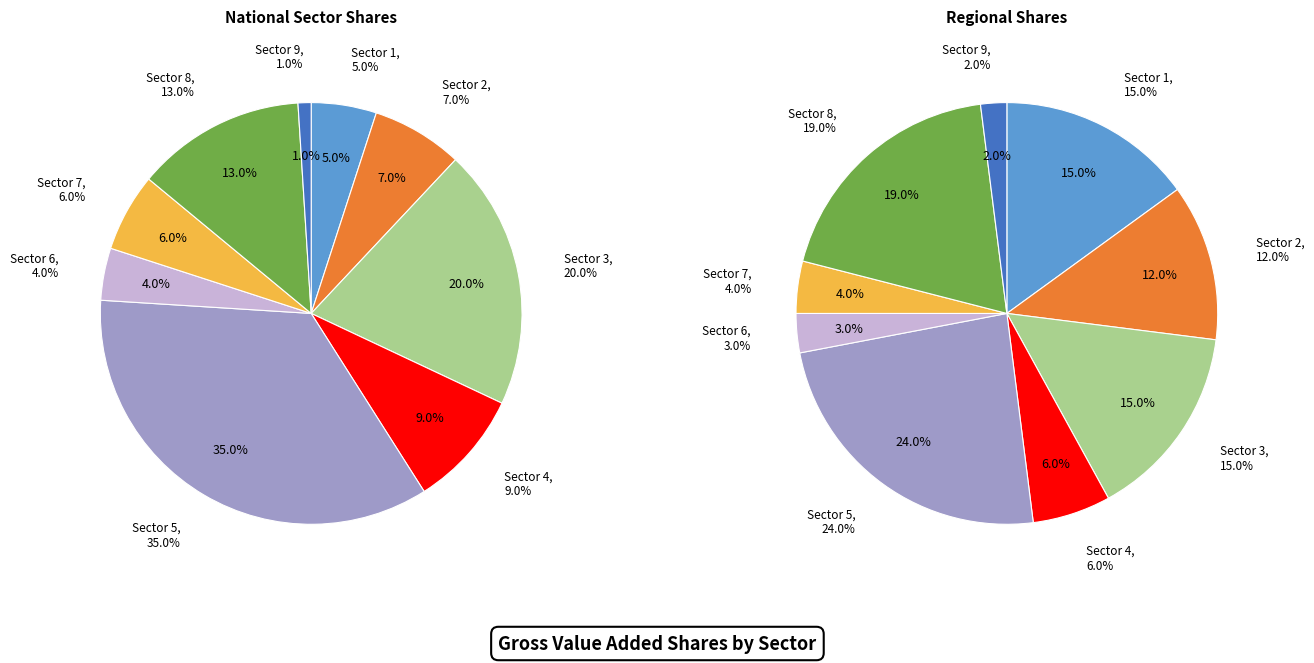

What percentage is the Sector 6 slice, to the nearest percent?

4%